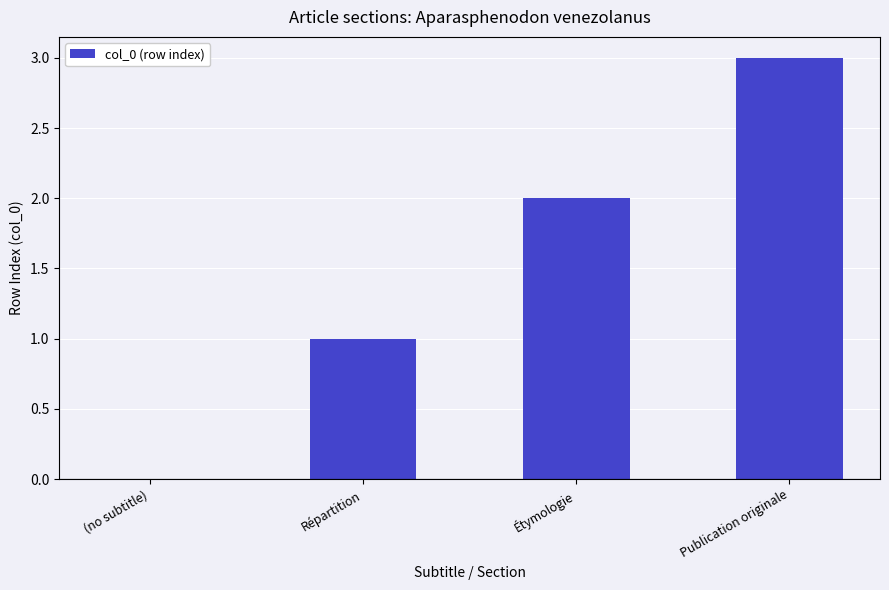

Reading left to right, extract all data points from this chart.

(no subtitle)=0	Répartition=1	Étymologie=2	Publication originale=3